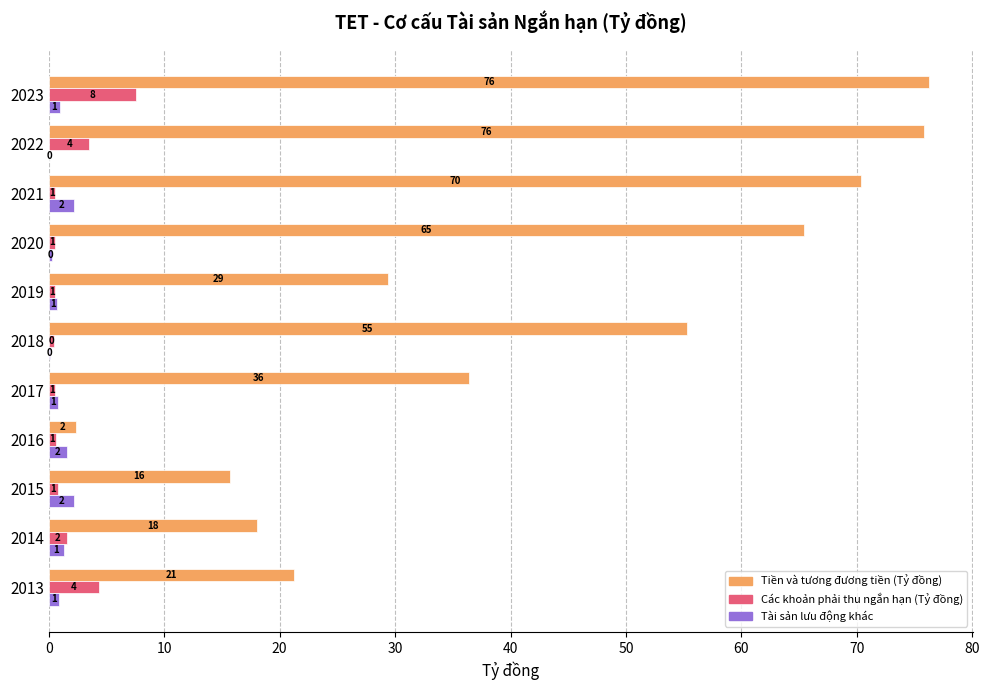

What is the sum of all Tài sản lưu động khác values?

11.0